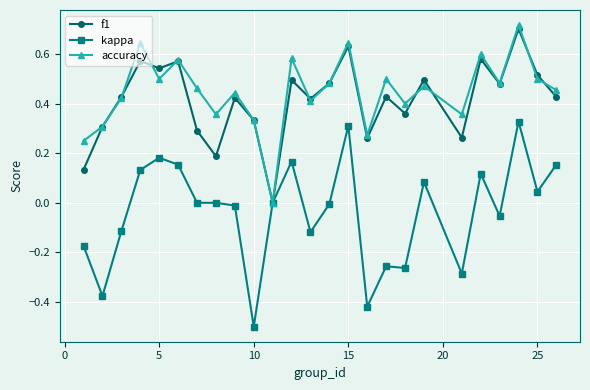

What is the minimum value shown in the chart?

-0.5